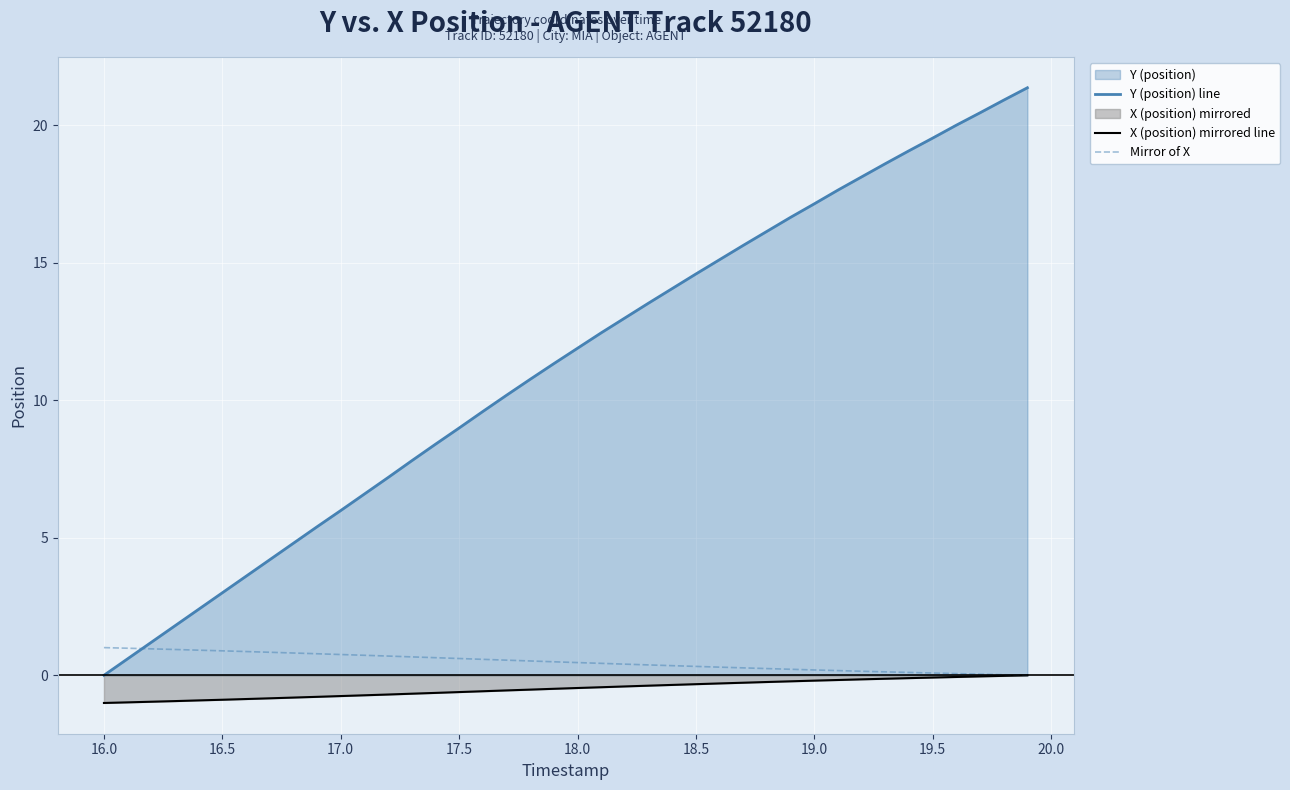

True or false: Y (position) line and X (position) mirrored line cross at least once.

False